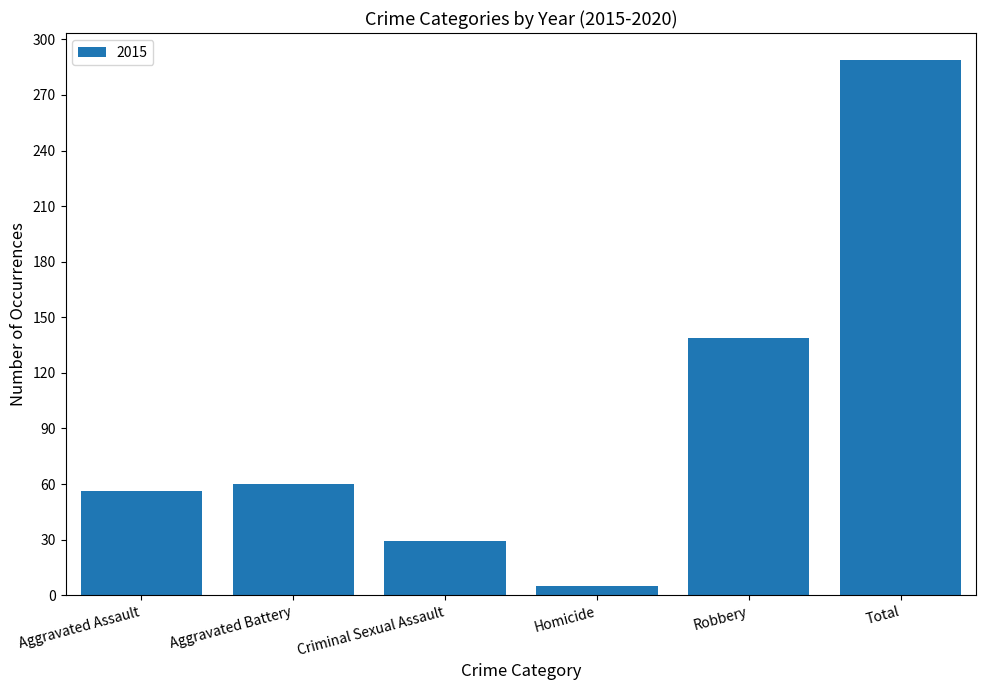

Which label corresponds to the largest value in the chart?

Total